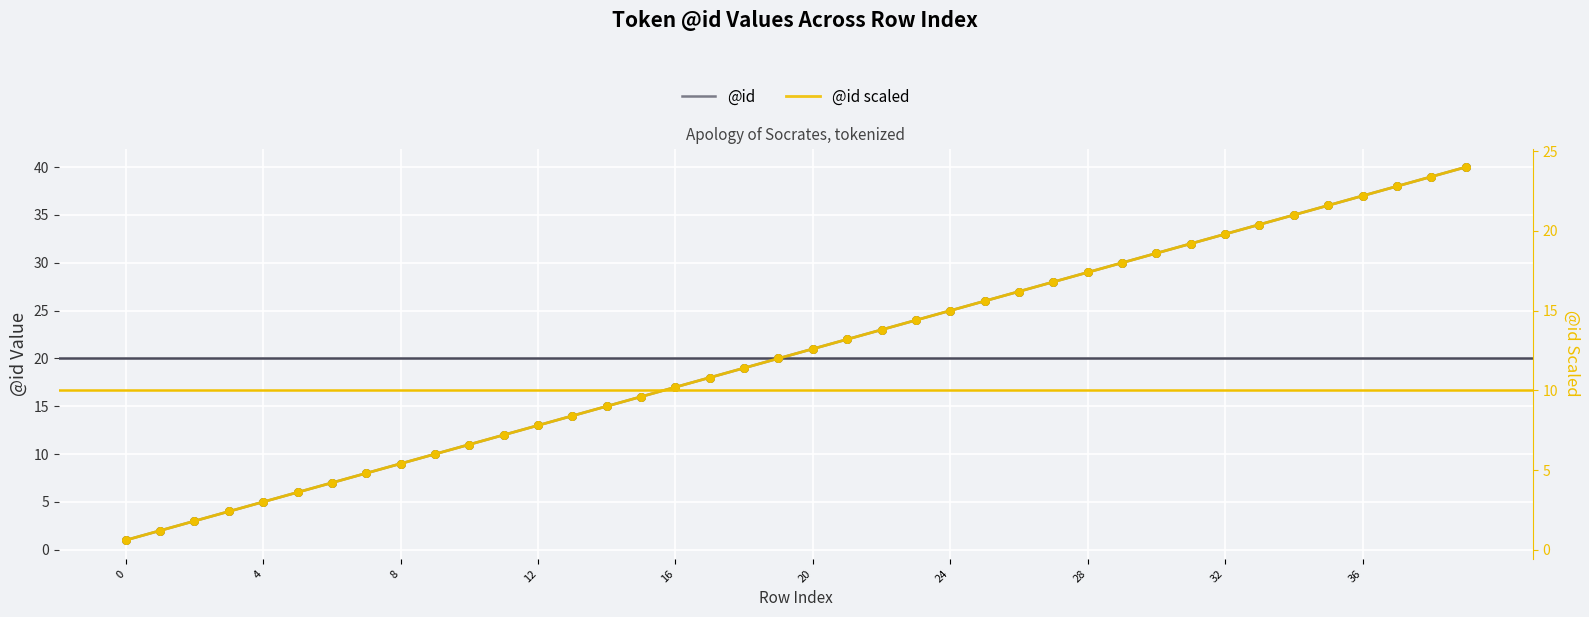

At which category is the sum across all series the highest?

39